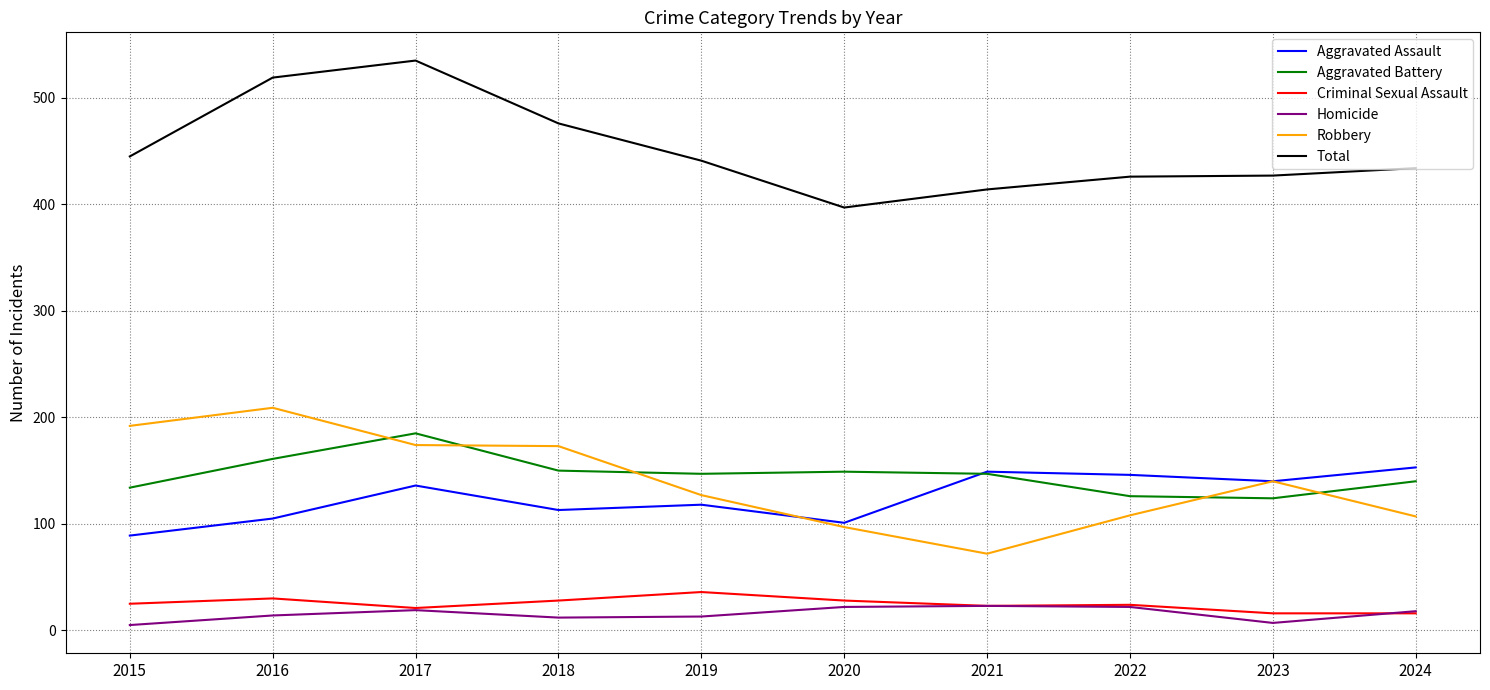

Which label corresponds to the largest value in the chart?

2017